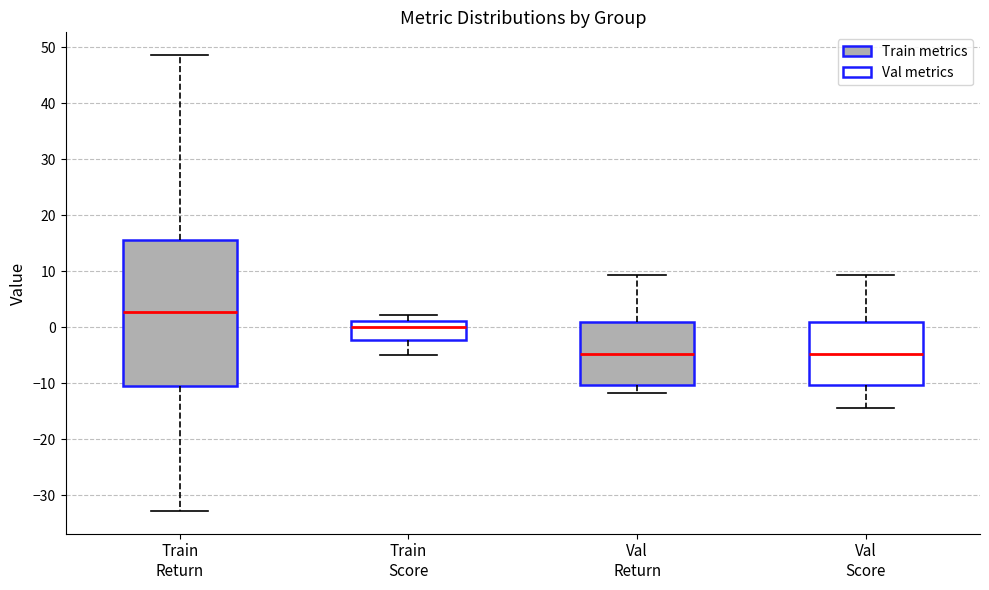

Which box is the tallest, from its lower edge to its upper edge?

Train Return